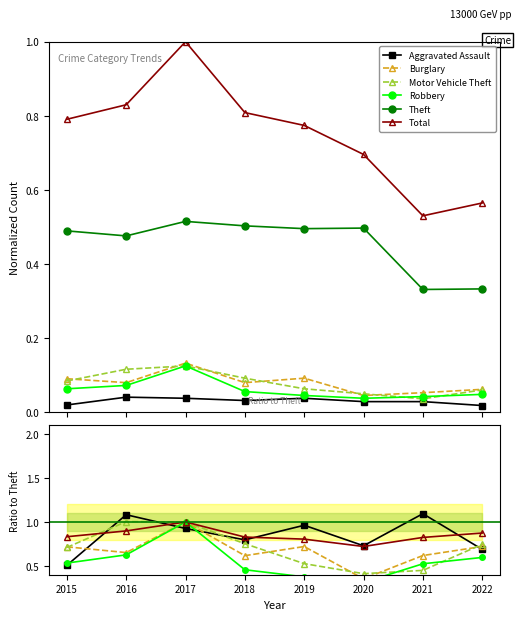

How many intersections are there between Robbery and Aggravated Assault?

3